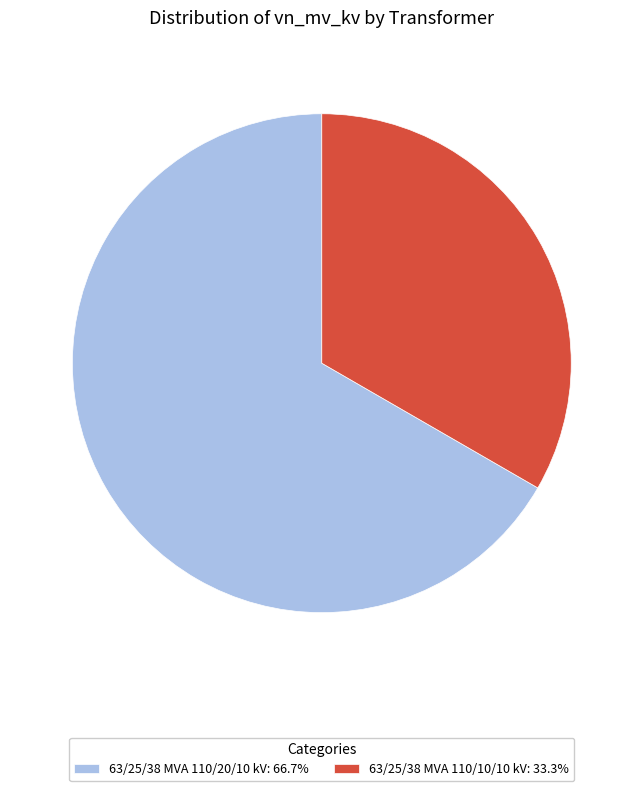

Which slice is the largest?

63/25/38 MVA 110/20/10 kV